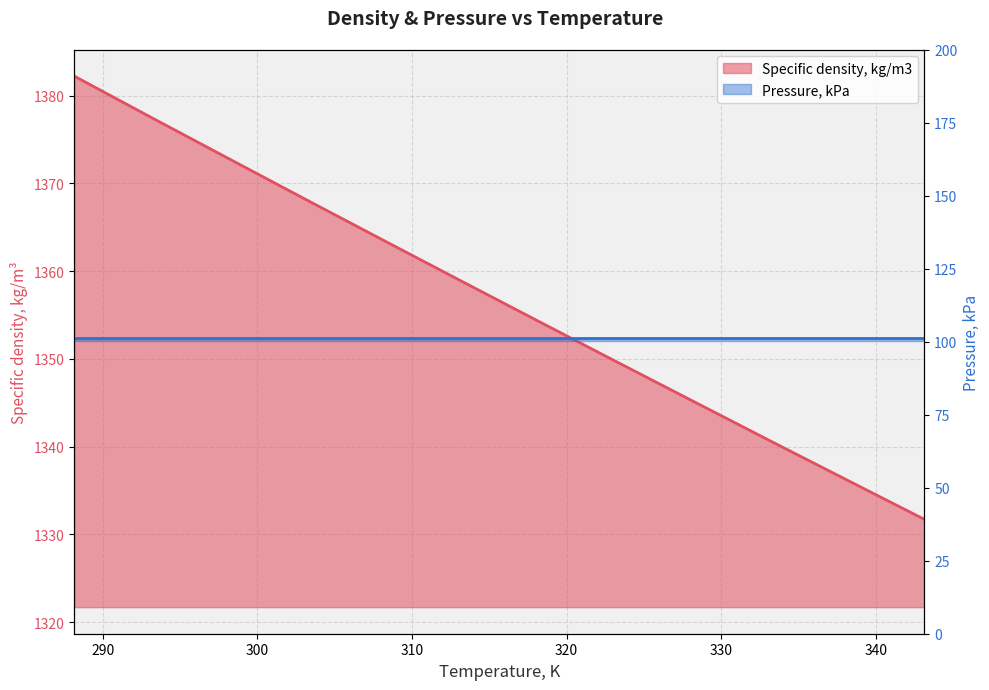

The value at 318.15 is 2353.3. True or false?

False